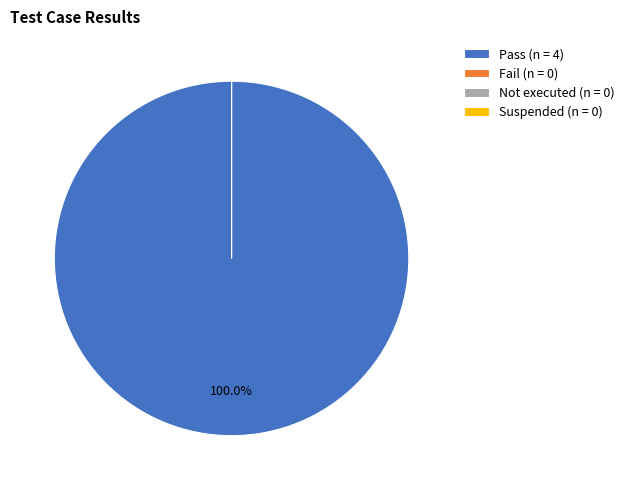

What portion of the pie excludes Fail?

100.0%